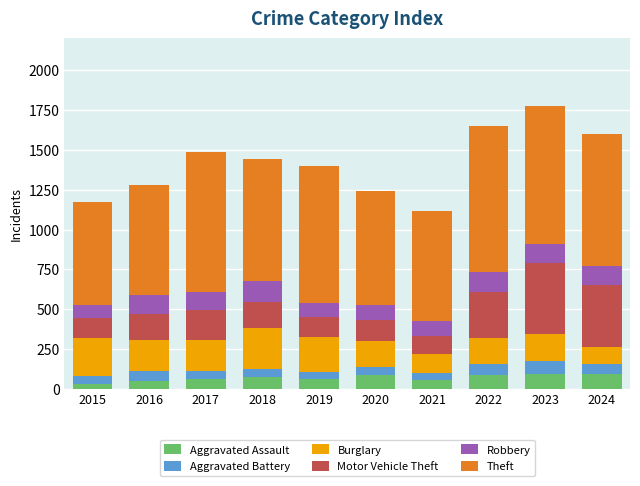

At which category is the sum across all series the highest?

2023